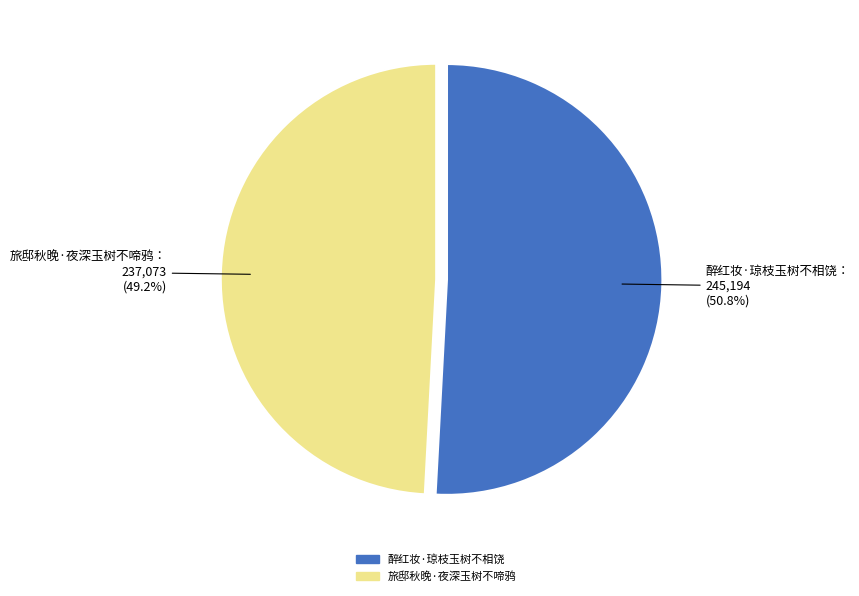

What is the ratio of the value at 旅邸秋晚·夜深玉树不啼鸦 to the value at 醉红妆·琼枝玉树不相饶?

1.0